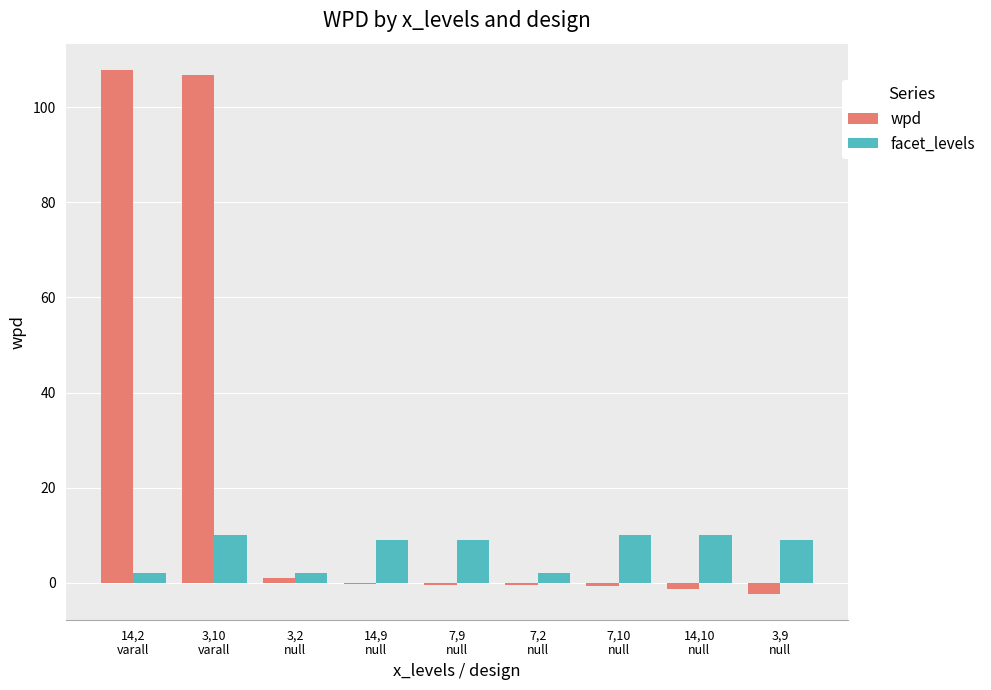

Which series has the largest total across all categories?

wpd